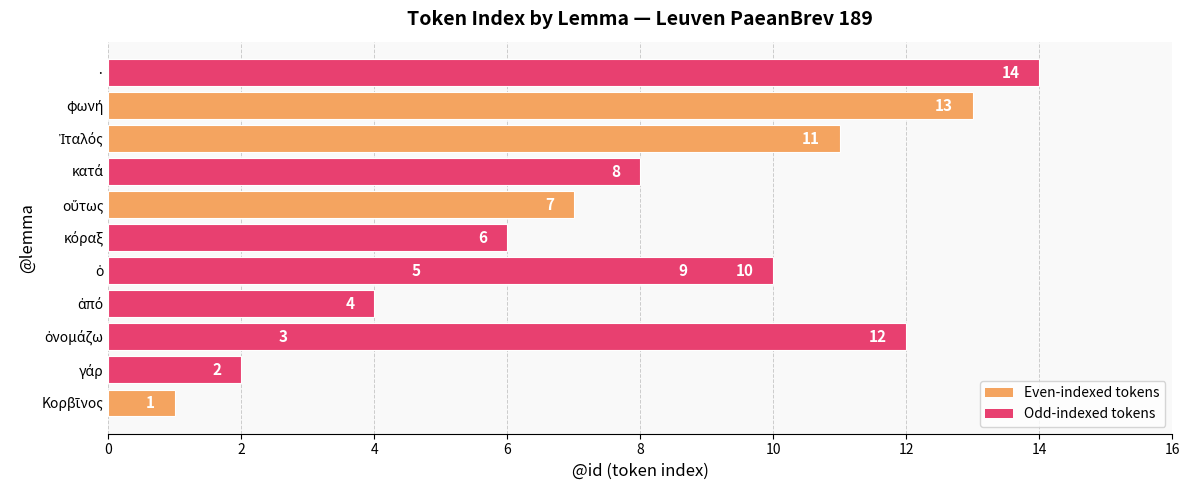

What is the difference between the values at Κορβῖνος and Ἰταλός?

10